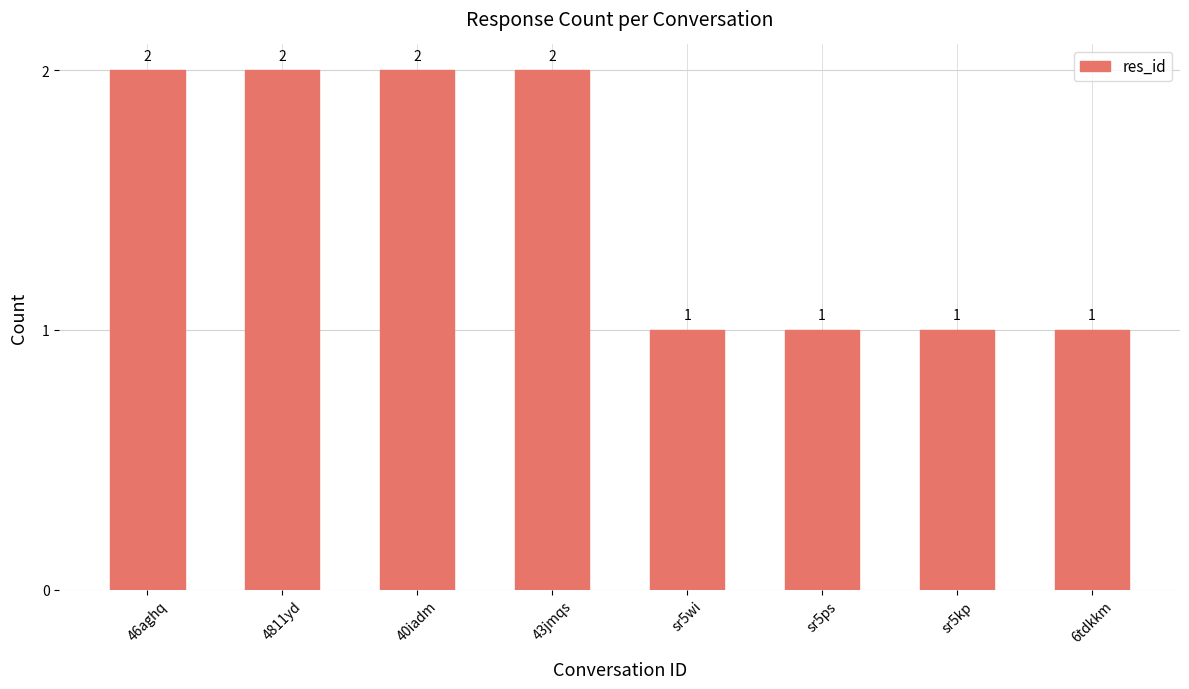

What is the greatest value displayed?

2